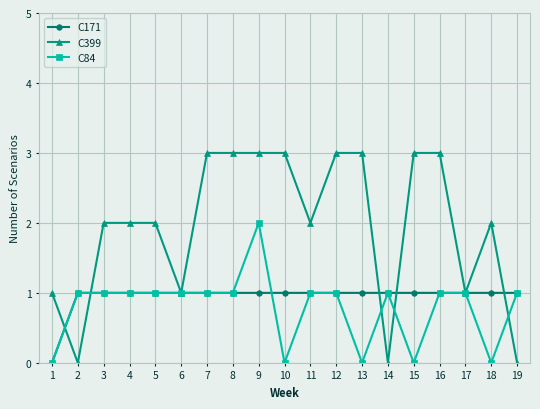

What is the value of the C171 point at the 11th from the left?

1